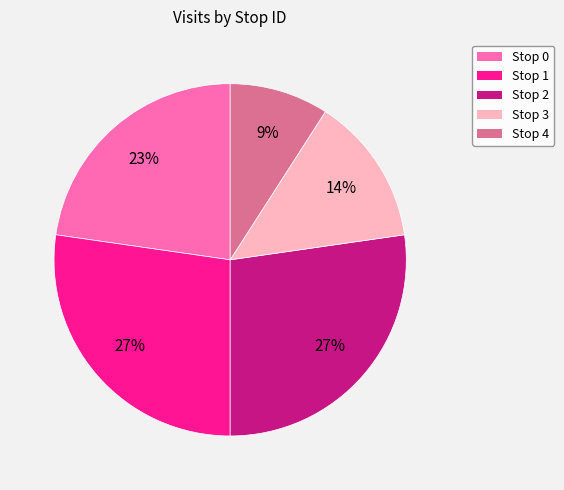

Is Stop 0 the majority of the pie?

No